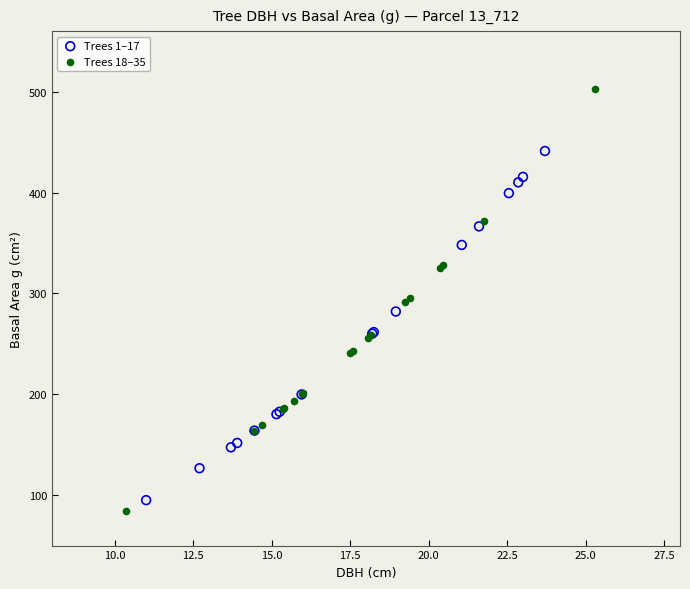

Which series contains the highest Y value?

Trees 18–35